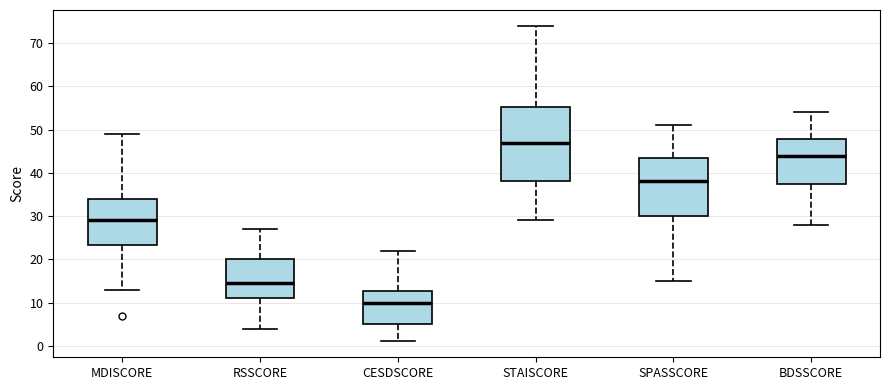

Reading left to right, transcribe this box plot: for each box, give where its median line is, the range the box spans, and where its two whiskers end, as read against the y-axis. The values are not printed on the chart, so give them approximately, as read against the axis.

MDISCORE: median 29, box 23 to 34, whiskers 13 to 49
RSSCORE: median 15, box 11 to 20, whiskers 4 to 27
CESDSCORE: median 10, box 5 to 13, whiskers 1 to 22
STAISCORE: median 47, box 38 to 55, whiskers 29 to 74
SPASSCORE: median 38, box 30 to 44, whiskers 15 to 51
BDSSCORE: median 44, box 38 to 48, whiskers 28 to 54